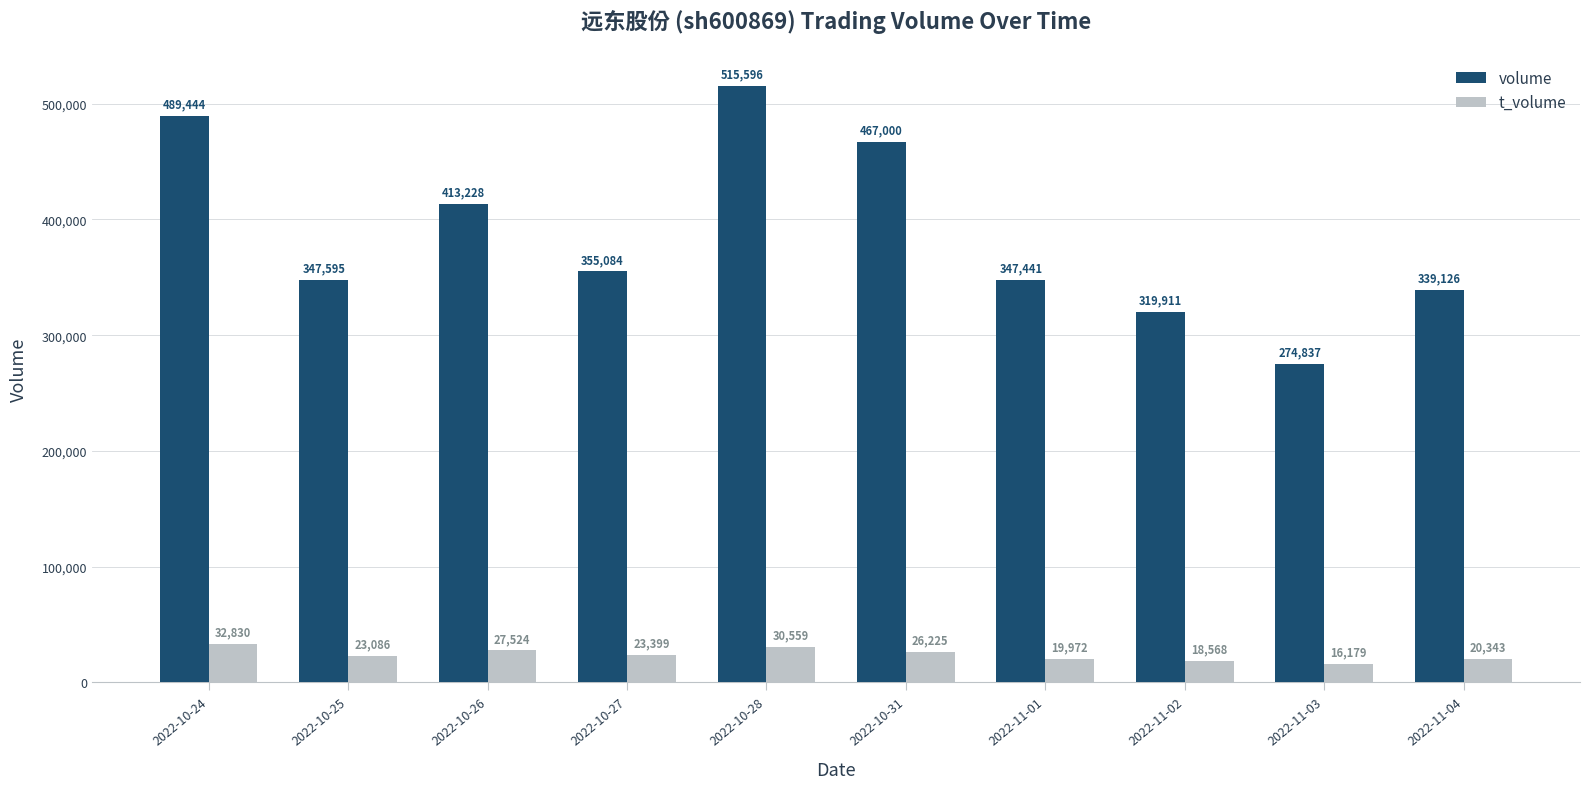

What is the sum of all volume values?

3869262